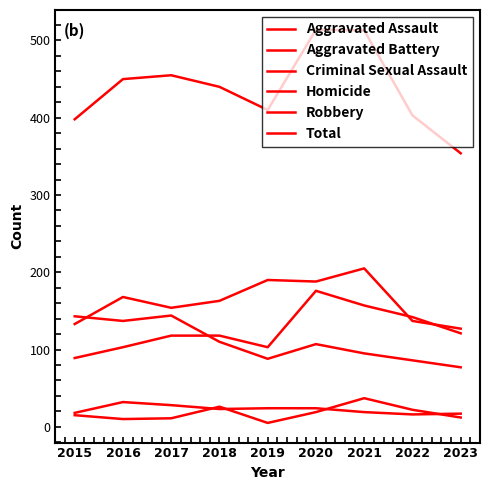

What is the approximate value of Homicide at 2021, to the nearest 5?

35